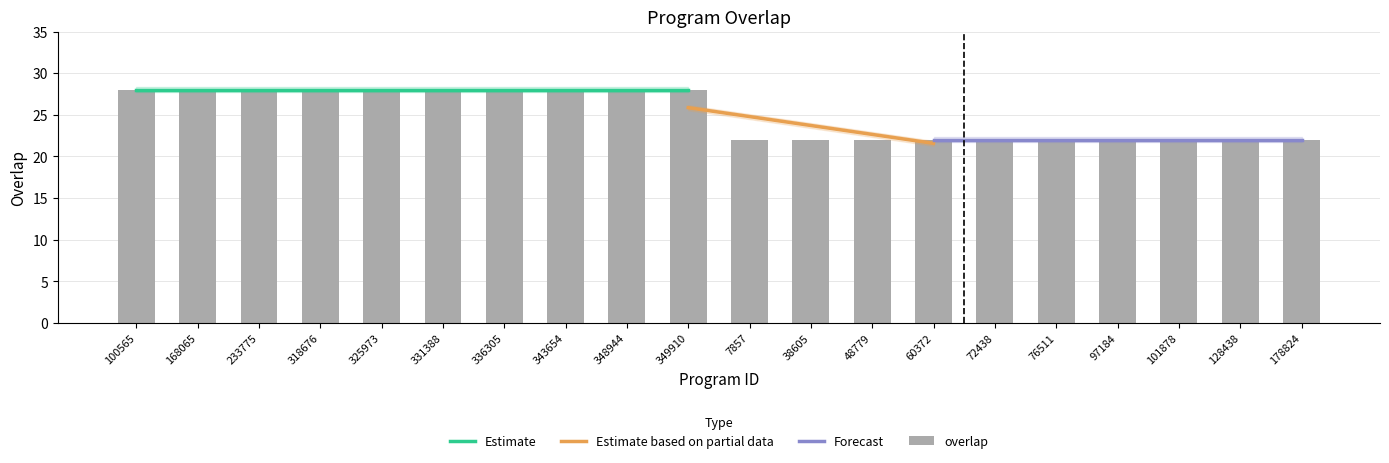

True or false: the data shows 13 at 178824.

False